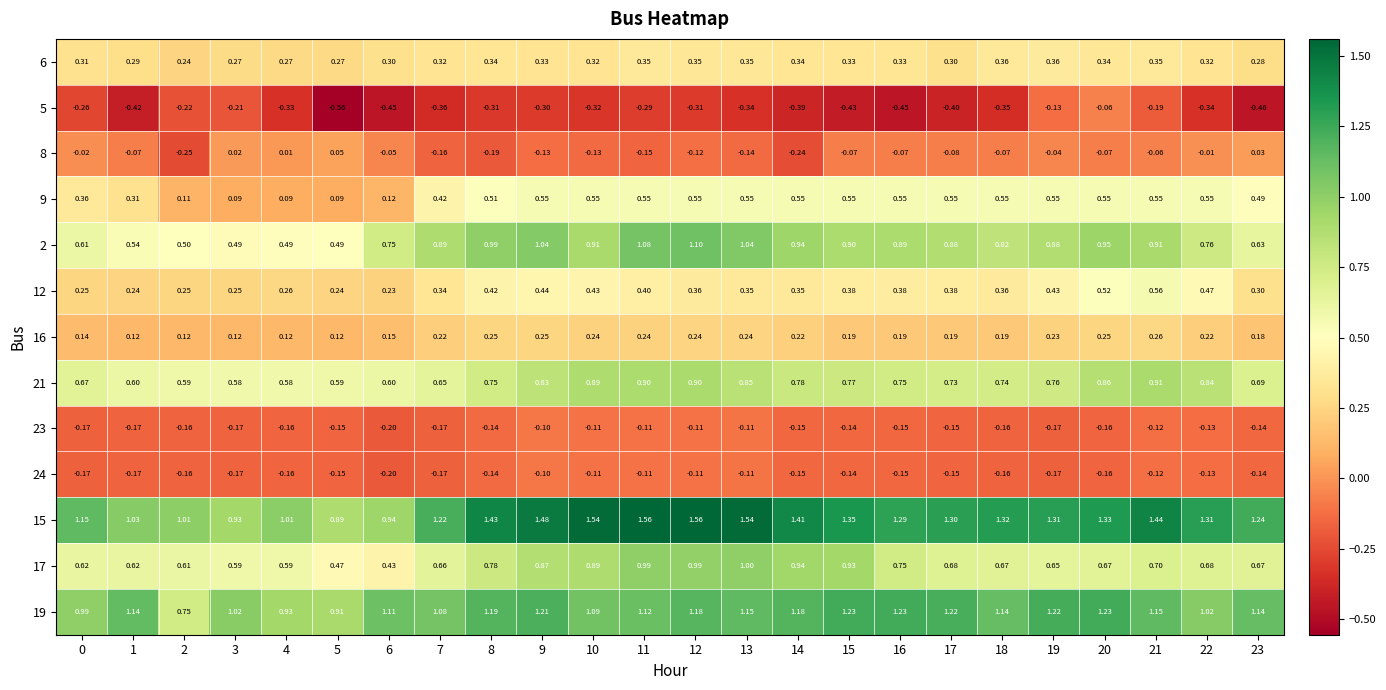

What is the total value across all series at 19?

5.9